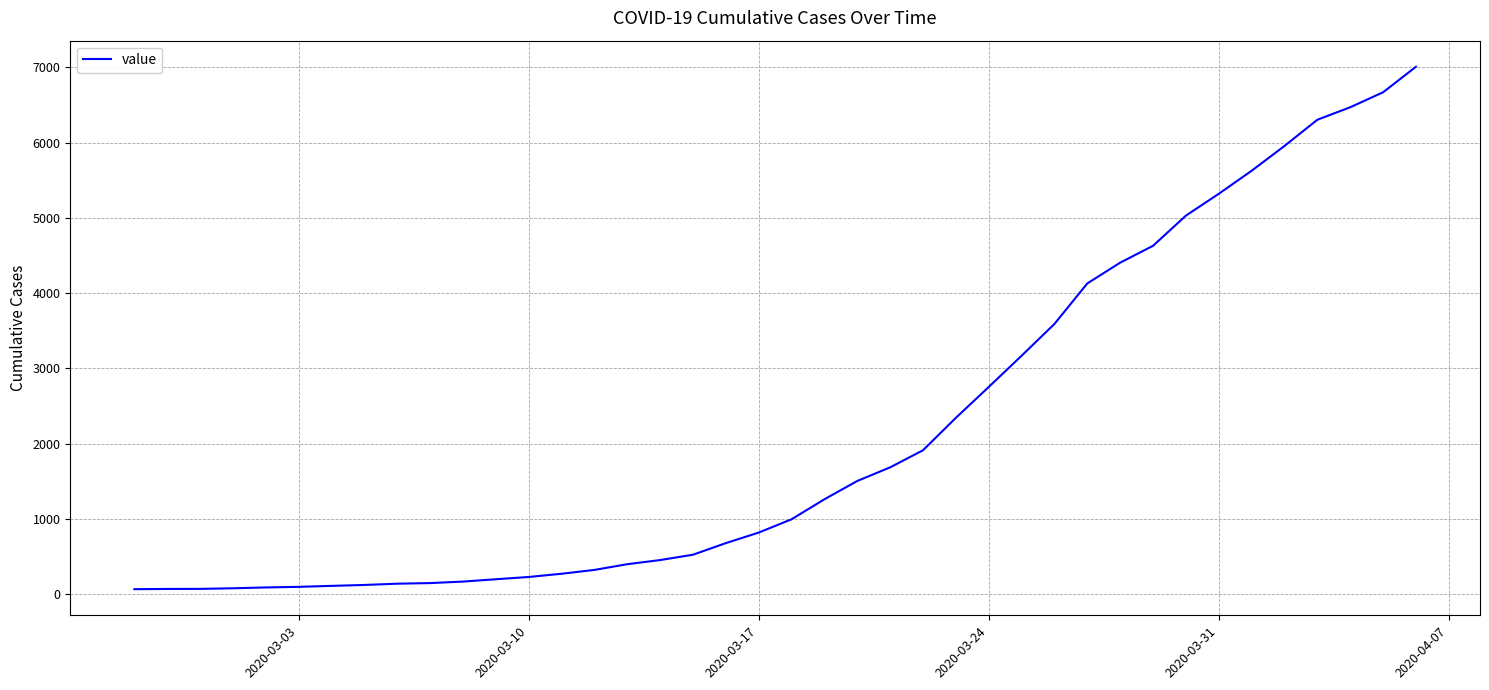

What is the greatest value displayed?

7007